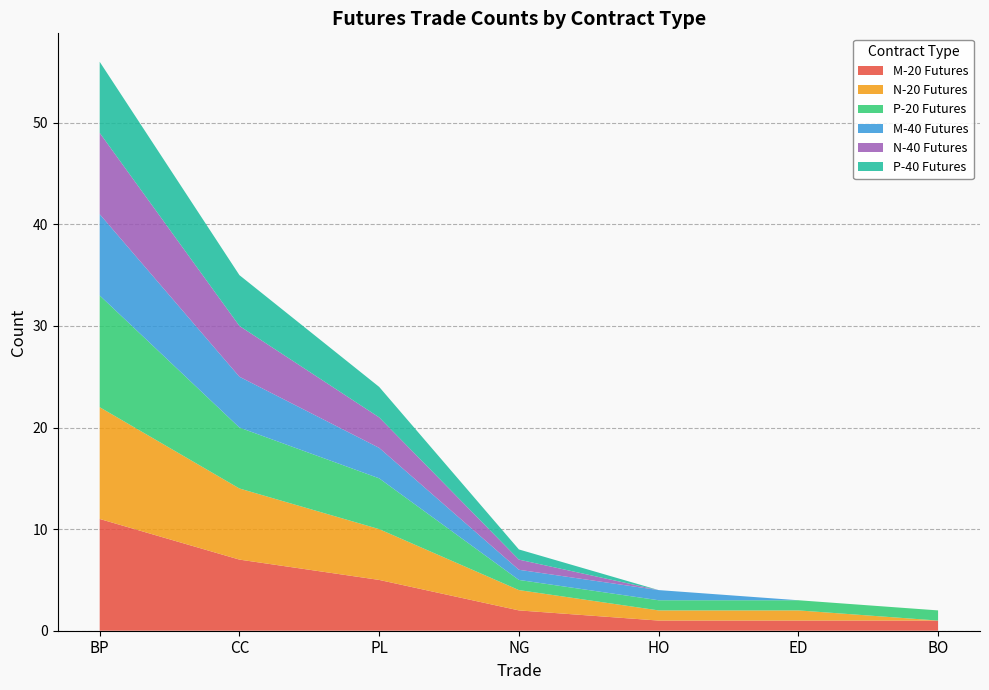

Reading left to right, transcribe all the data shown in this chart.

M-20 Futures: BP=11	CC=7	PL=5	NG=2	HO=1	ED=1	BO=1
N-20 Futures: BP=11	CC=7	PL=5	NG=2	HO=1	ED=1	BO=0
P-20 Futures: BP=11	CC=6	PL=5	NG=1	HO=1	ED=1	BO=1
M-40 Futures: BP=8	CC=5	PL=3	NG=1	HO=1	ED=0	BO=0
N-40 Futures: BP=8	CC=5	PL=3	NG=1	HO=0	ED=0	BO=0
P-40 Futures: BP=7	CC=5	PL=3	NG=1	HO=0	ED=0	BO=0